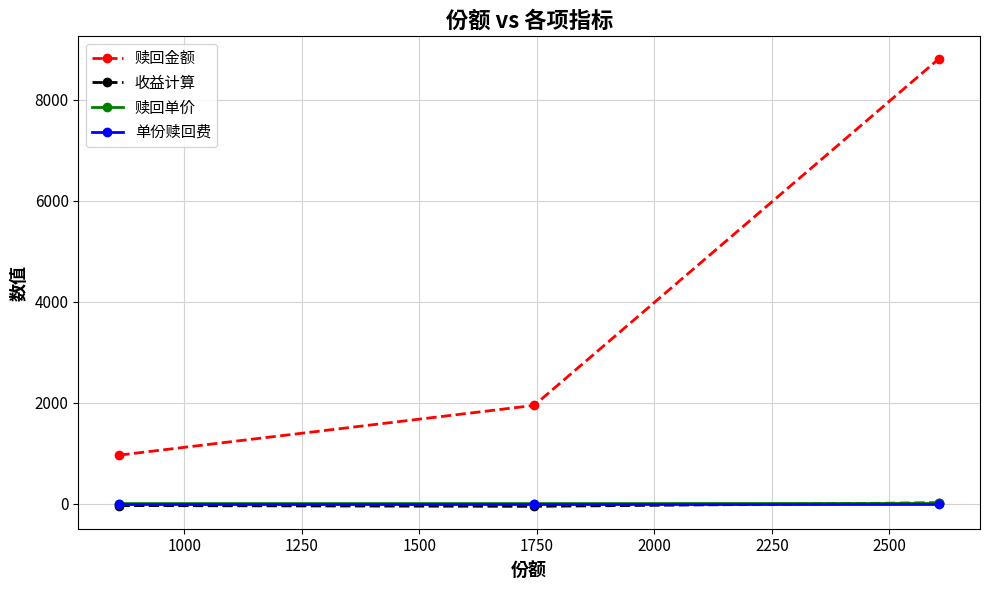

Which series has the largest range (max minus min)?

赎回金额